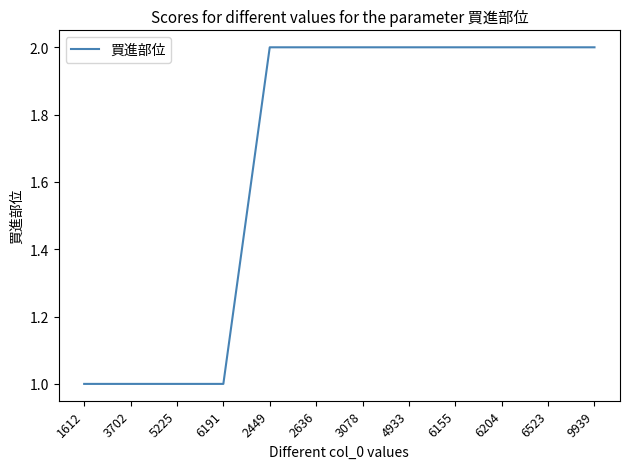

What is the average value?

2